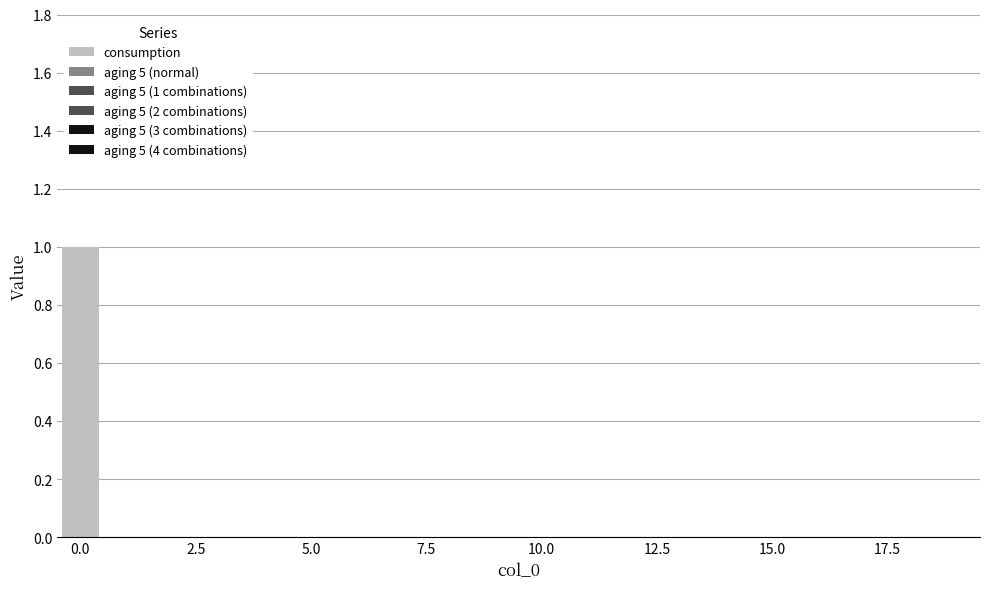

What is the label of the 18th bar from the left?

17